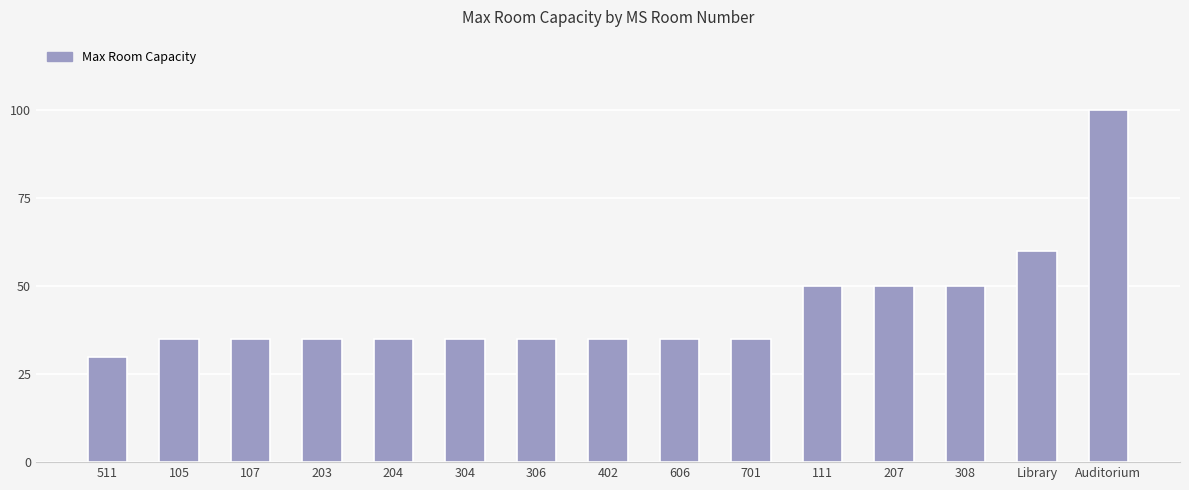

Where is the data nearest to the value 65?

Library